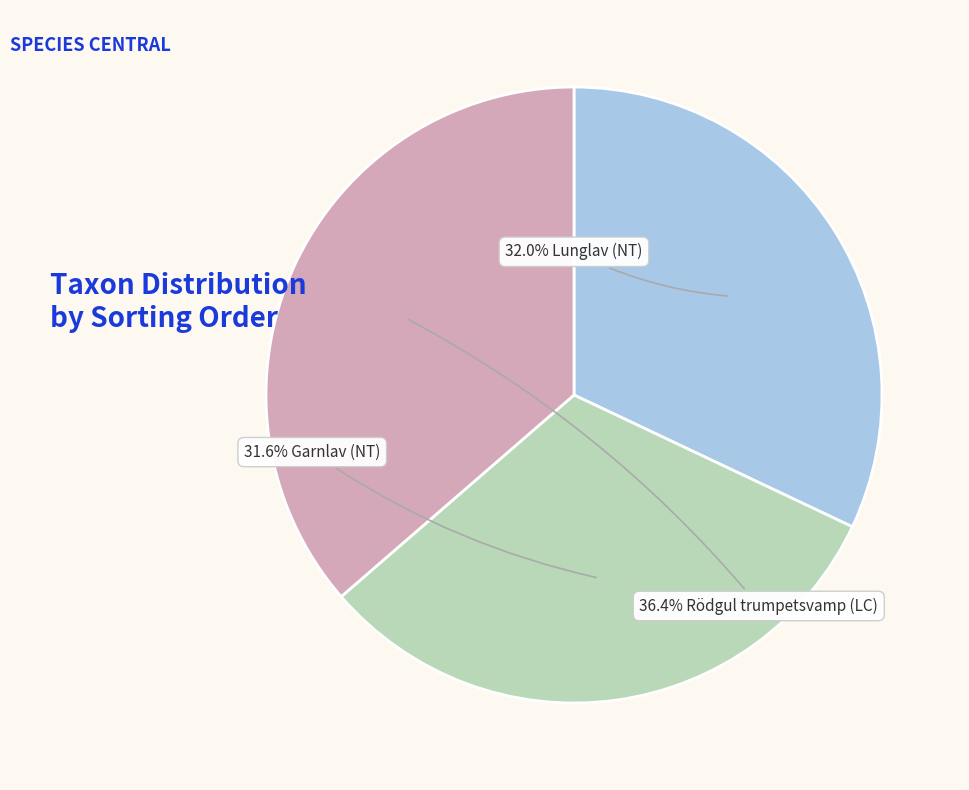

Does any single category account for the majority?

No